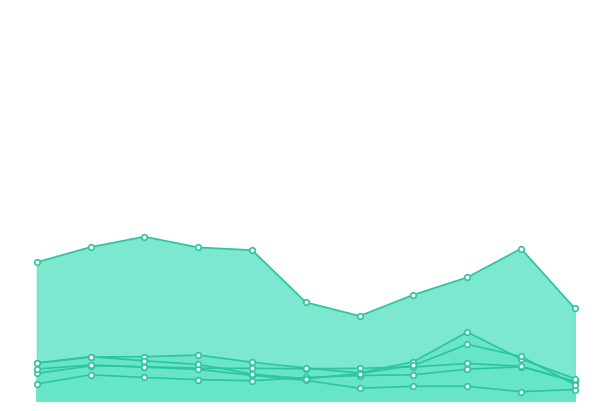

List the labels in order of Motor Vehicle Theft value, largest first.

2023, 2018, 2017, 2016, 2024, 2022, 2019, 2015, 2020, 2021, 2025